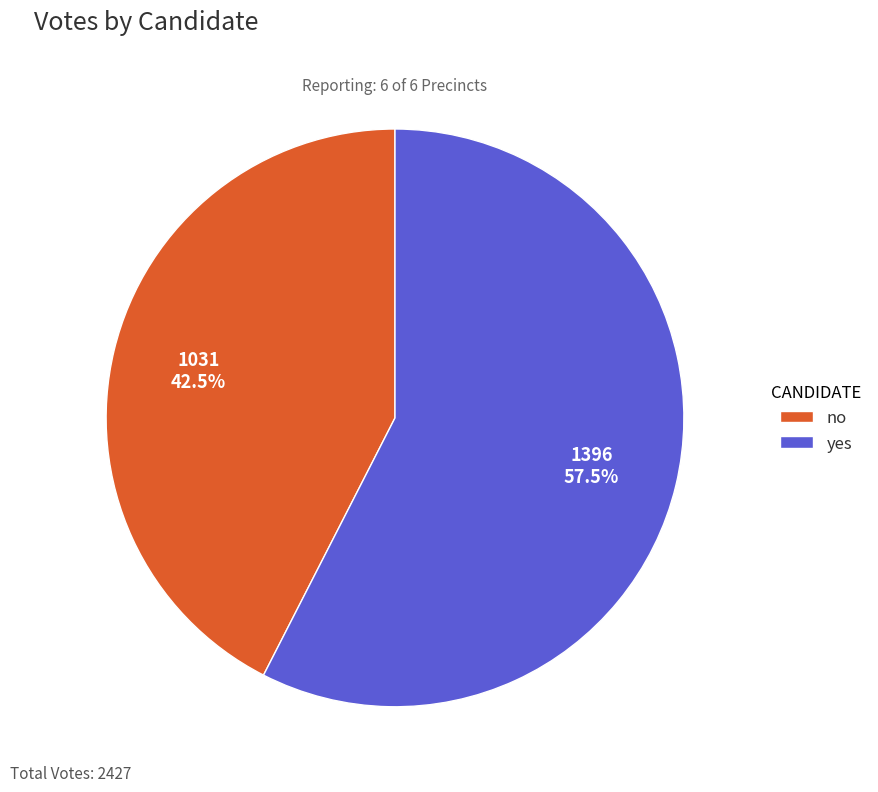

Rank the categories by value from highest to lowest.

yes, no